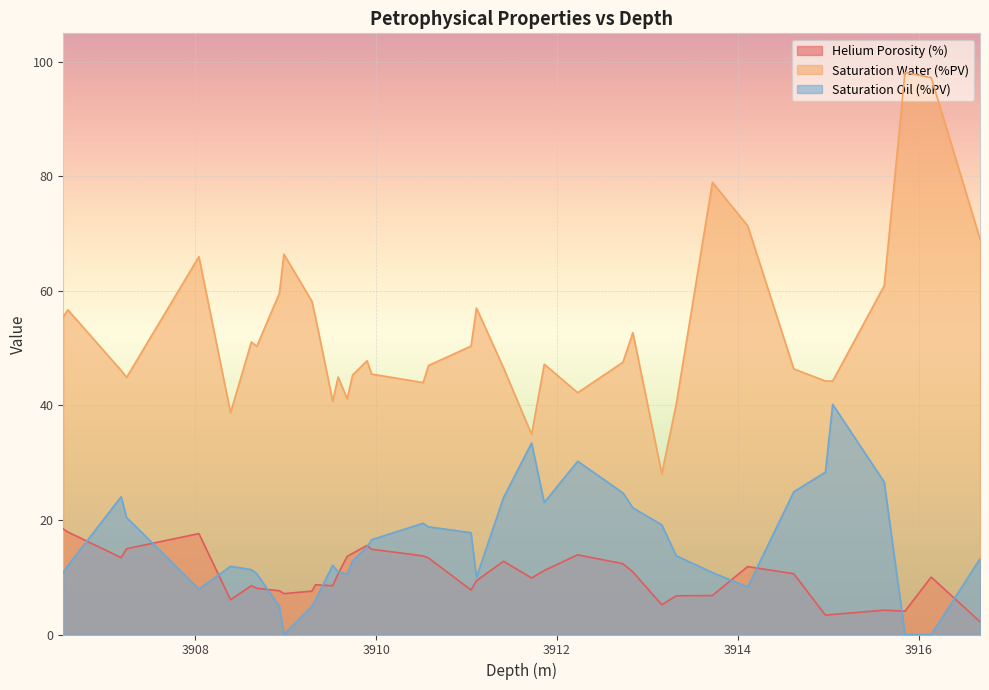

What is the maximum value for Helium Porosity (%)?

18.4